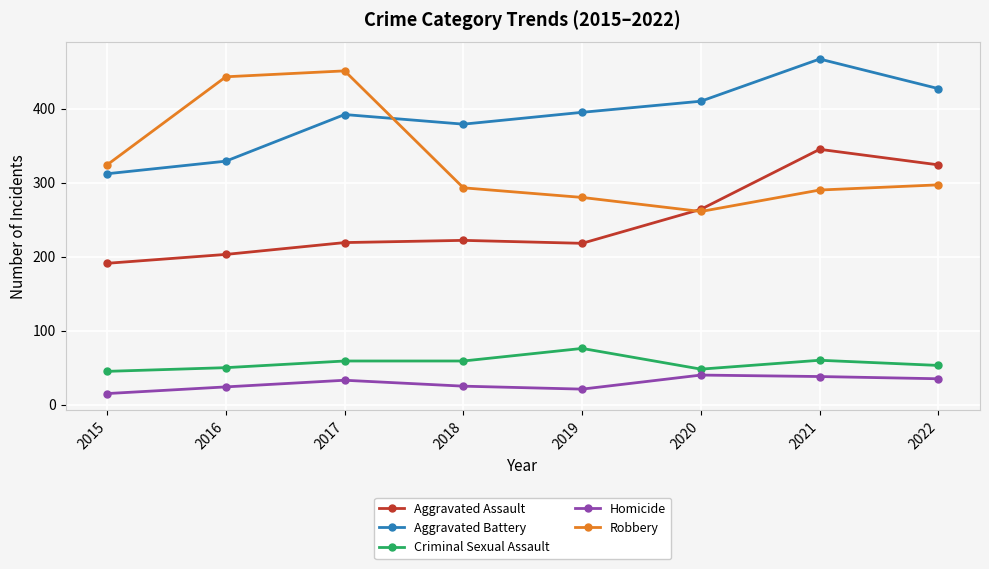

True or false: Homicide has more than 1 points higher than both neighbors.

True